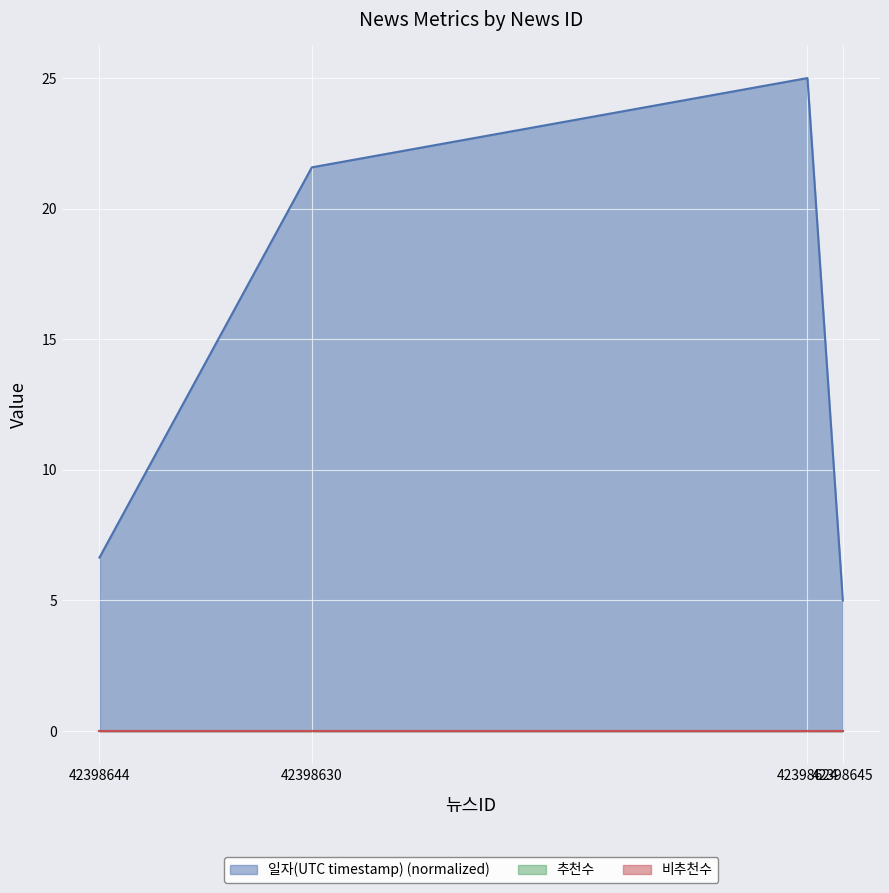

In 일자(UTC timestamp) (normalized), how many points are higher than both neighbors (excluding endpoints)?

1